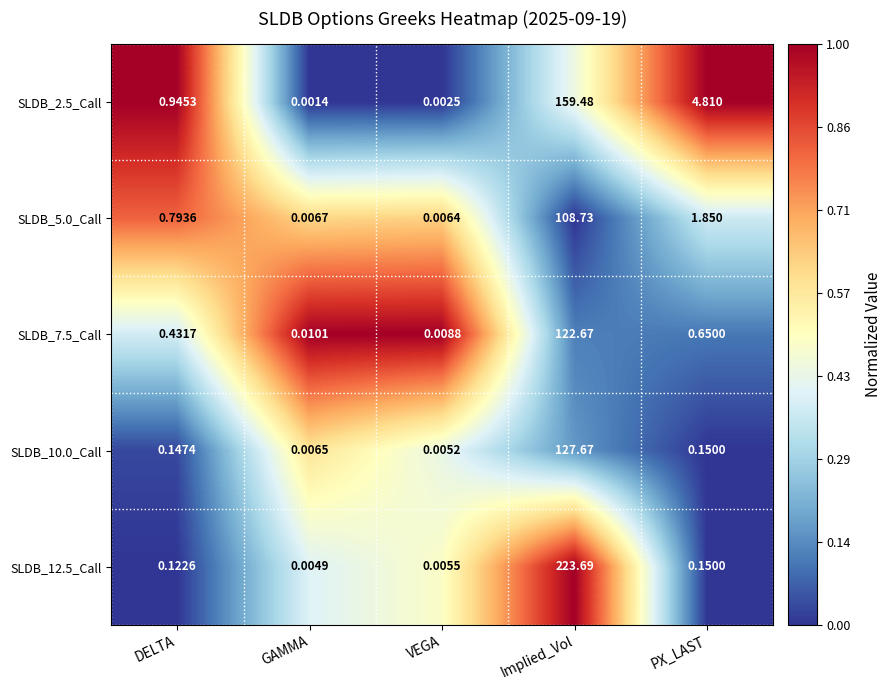

Where is SLDB_2.5_Call nearest to the value 79?

PX_LAST